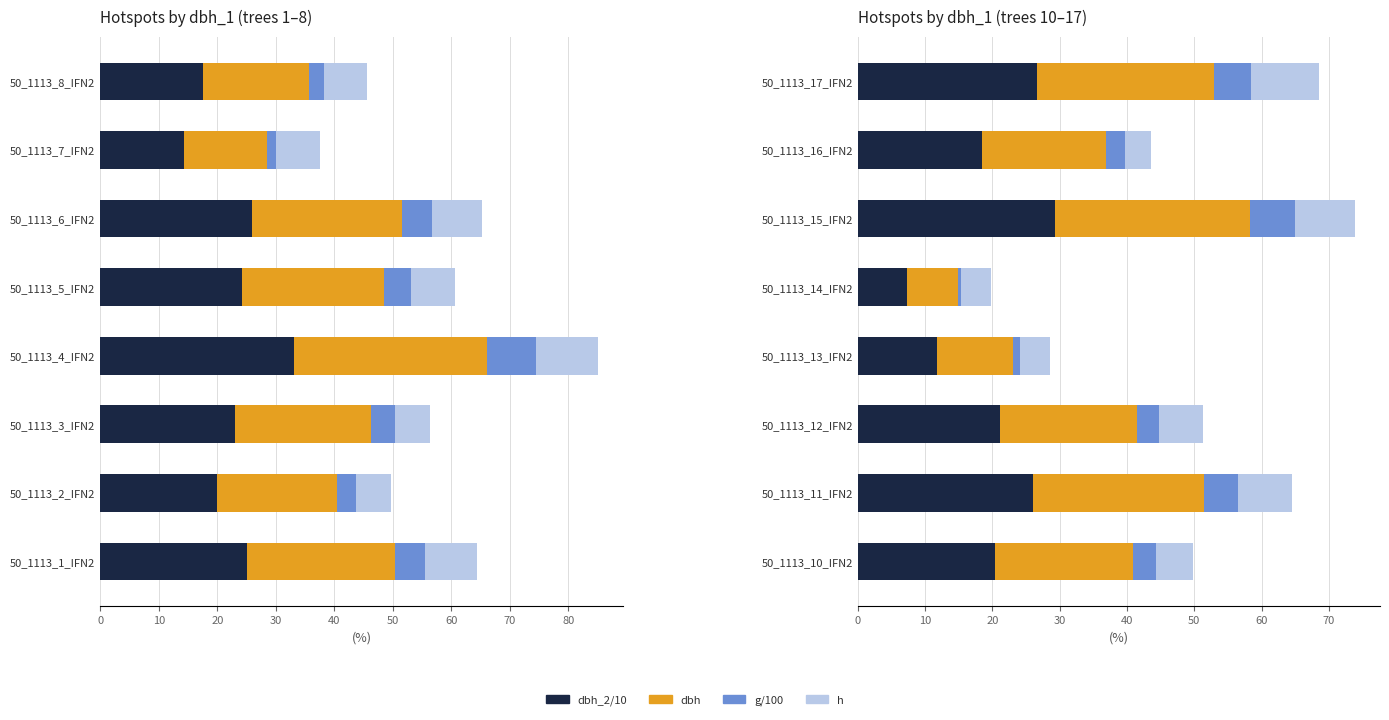

What is the average value of the h series?

6.5